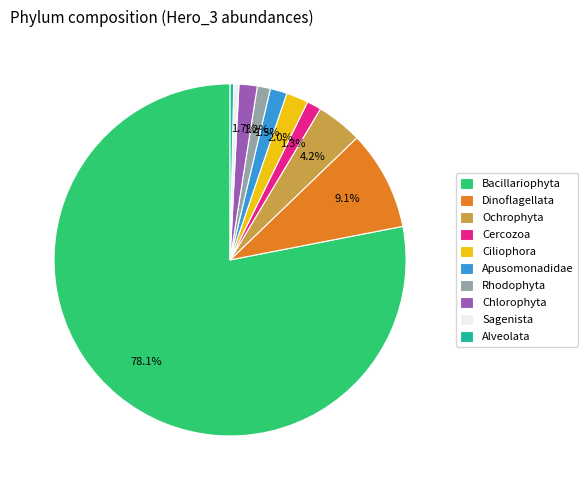

Which has a higher value, Bacillariophyta or Sagenista?

Bacillariophyta